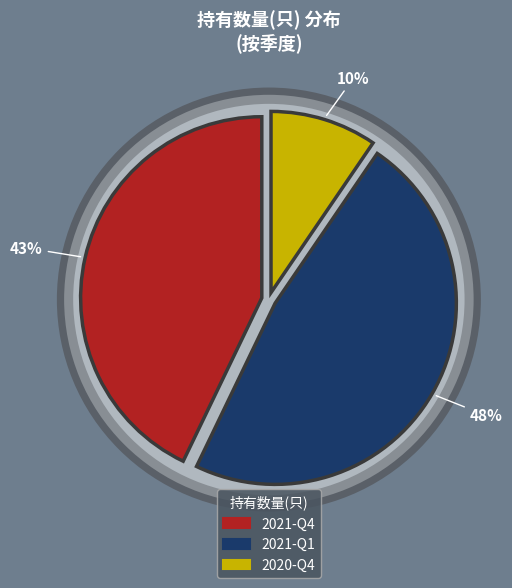

To the nearest percent, what percentage of the pie is 2020-Q4?

10%